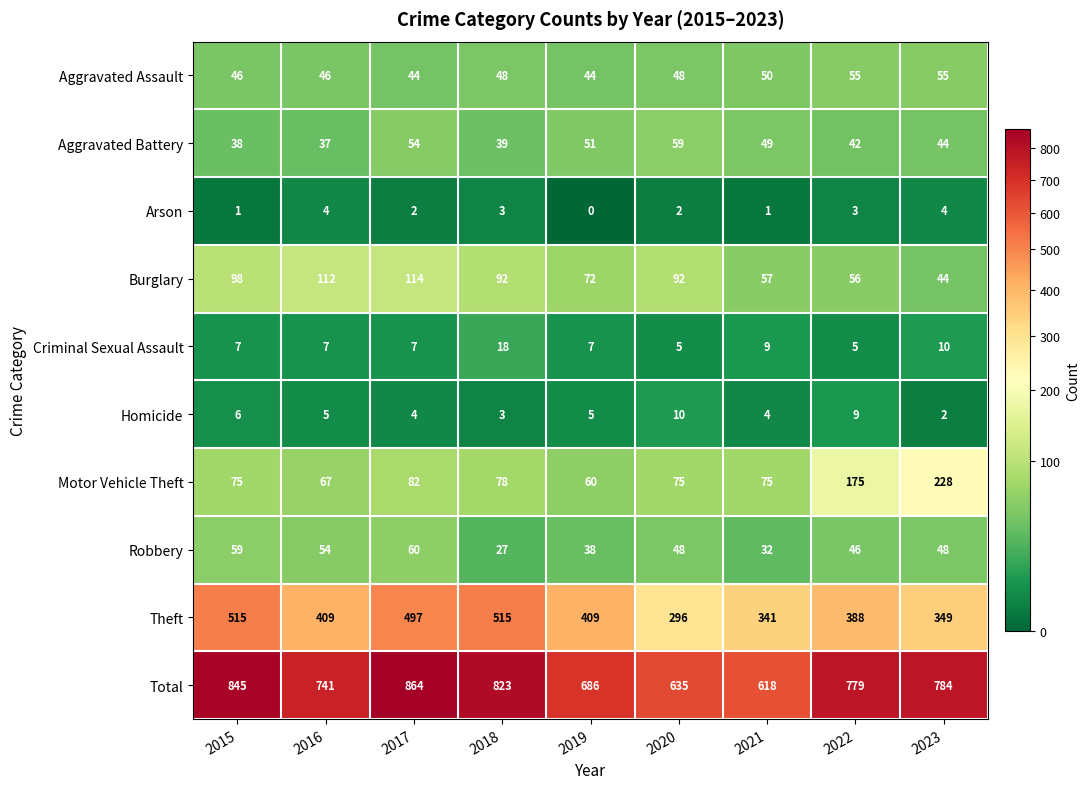

How many values in the Criminal Sexual Assault series are below 7?

2